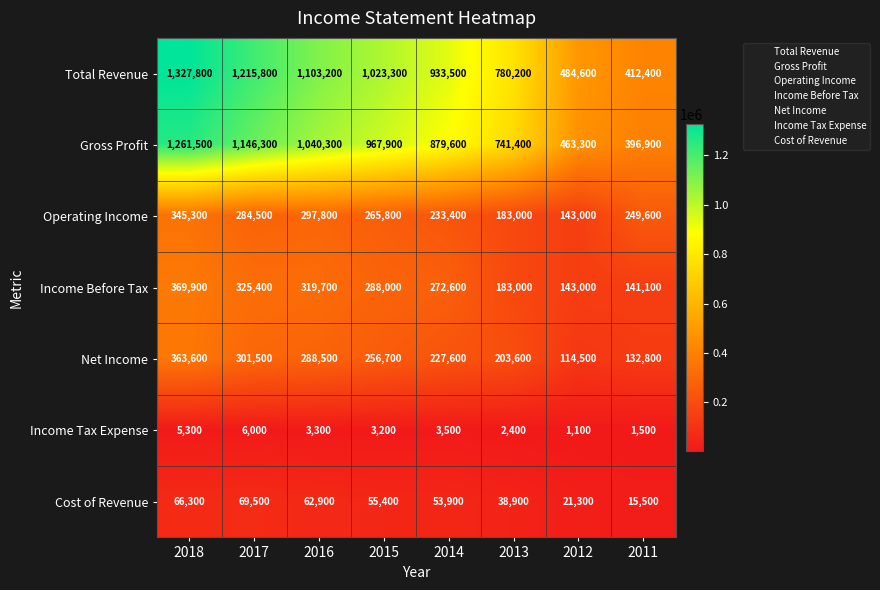

What is the difference between the maximum and minimum values in the Income Tax Expense series?

4900